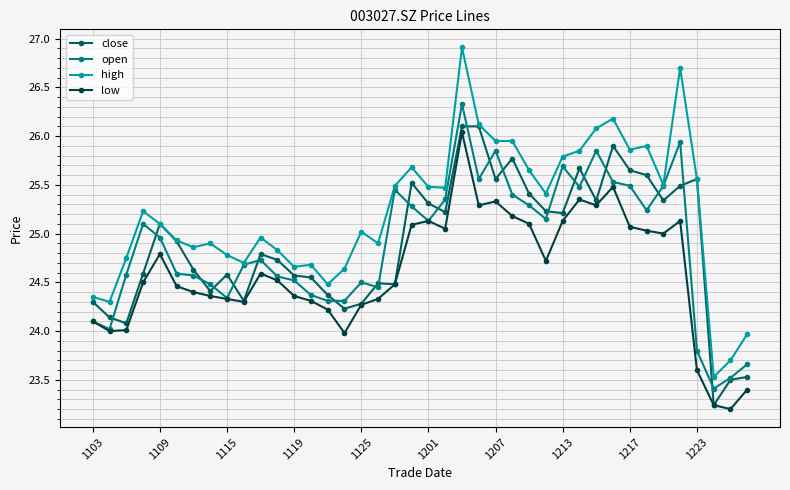

True or false: open has more than 1 points higher than both neighbors.

True